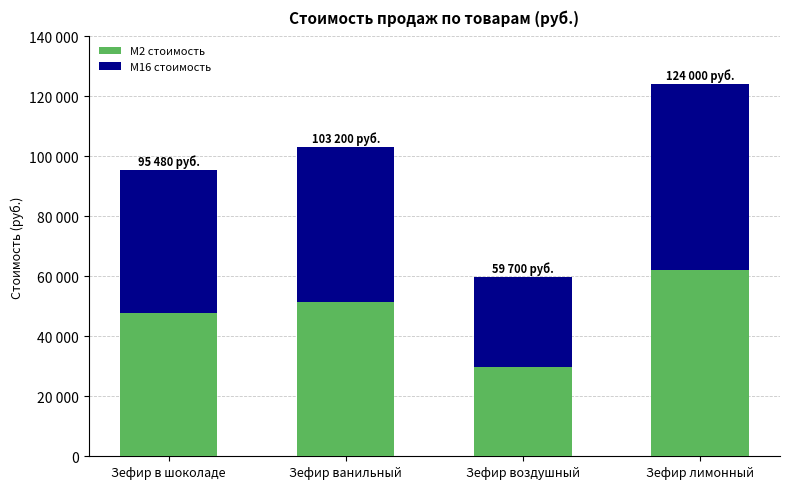

Which series has the widest spread of values?

M2 стоимость